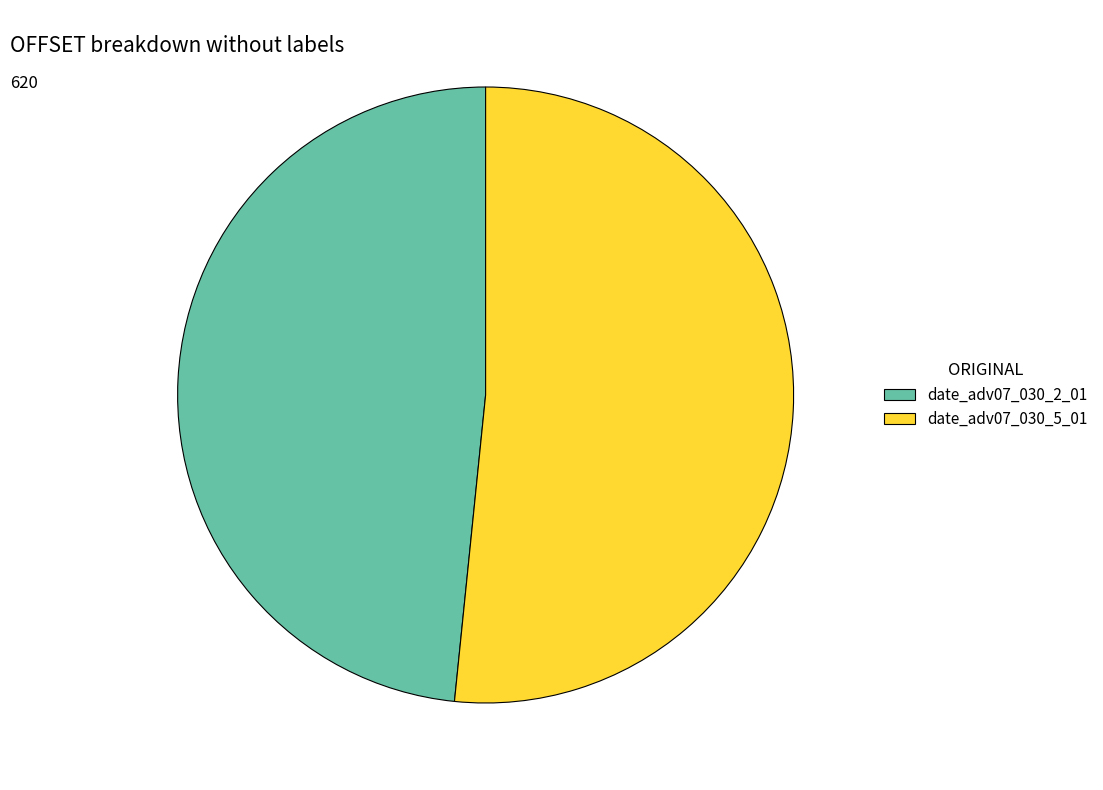

Is the sum of date_adv07_030_2_01 and date_adv07_030_5_01 greater than half?

Yes